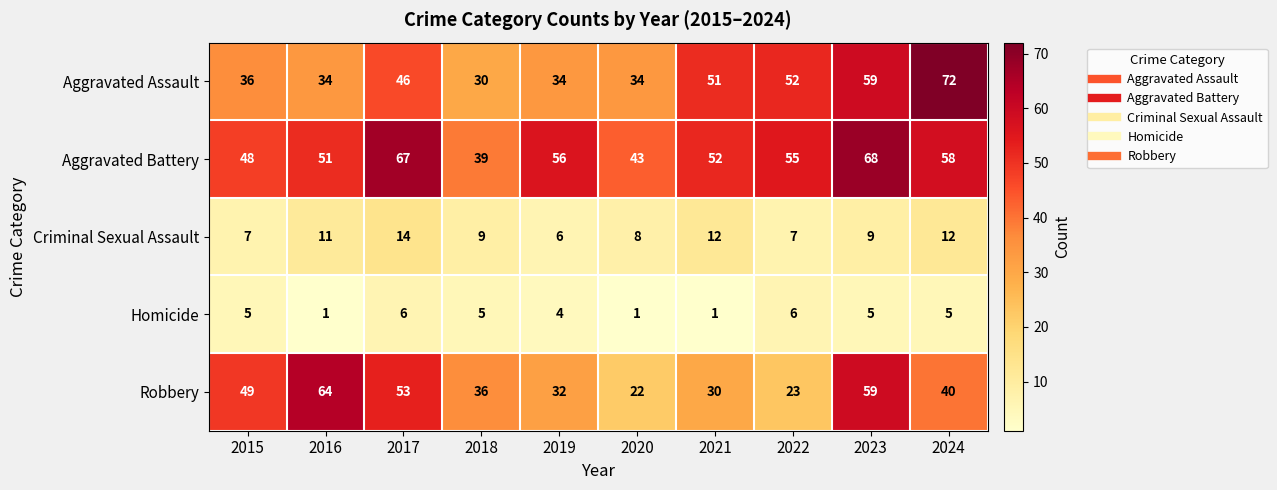

What value does the Criminal Sexual Assault series have at 2020?

8